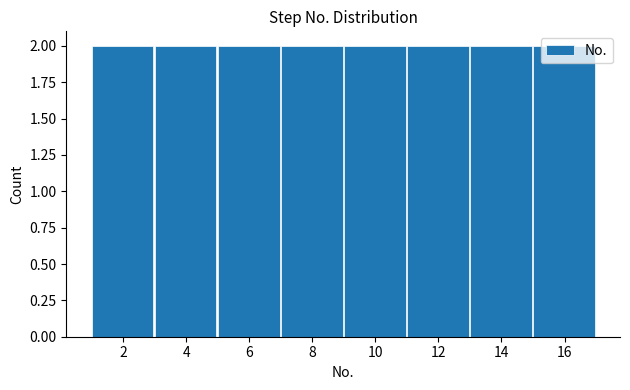

Reading left to right, list every bar in this chart as the range it spans on the x-axis followed by its height. The values are not printed on the chart, so give them approximately, as read against the axis.

1 to 3: 2
3 to 5: 2
5 to 7: 2
7 to 9: 2
9 to 11: 2
11 to 13: 2
13 to 15: 2
15 to 17: 2